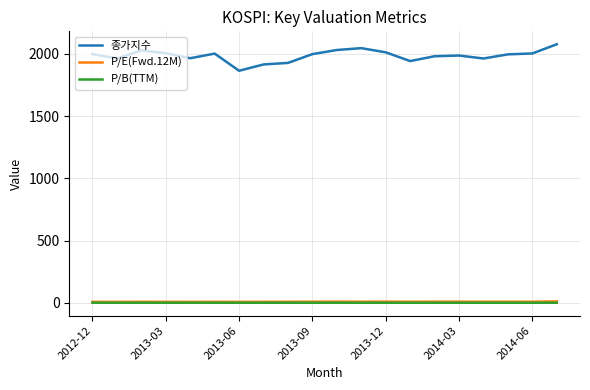

What are all the series names shown in the legend?

종가지수, P/E(Fwd.12M), P/B(TTM)